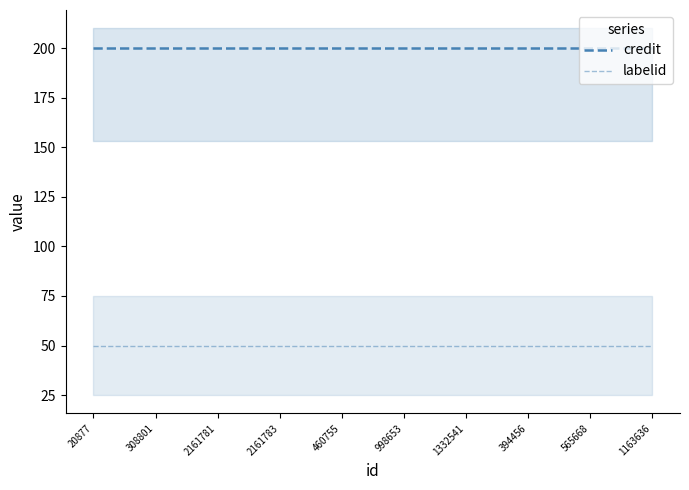

Between 460755 and 1332541, which series saw the biggest shift?

credit